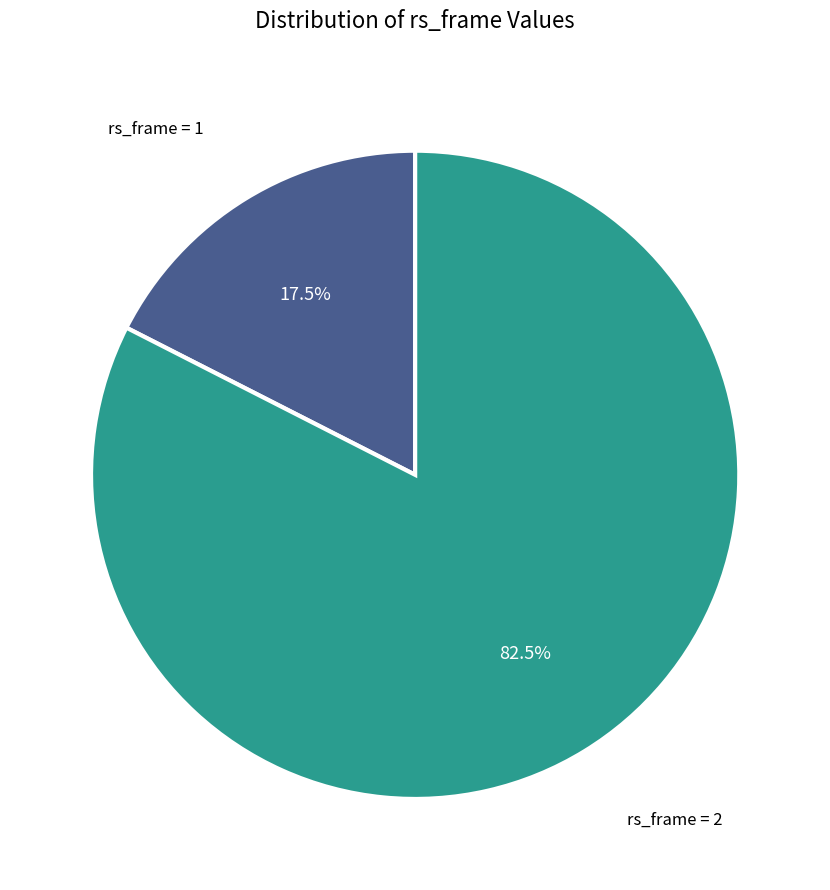

Is rs_frame = 2 the majority of the pie?

Yes